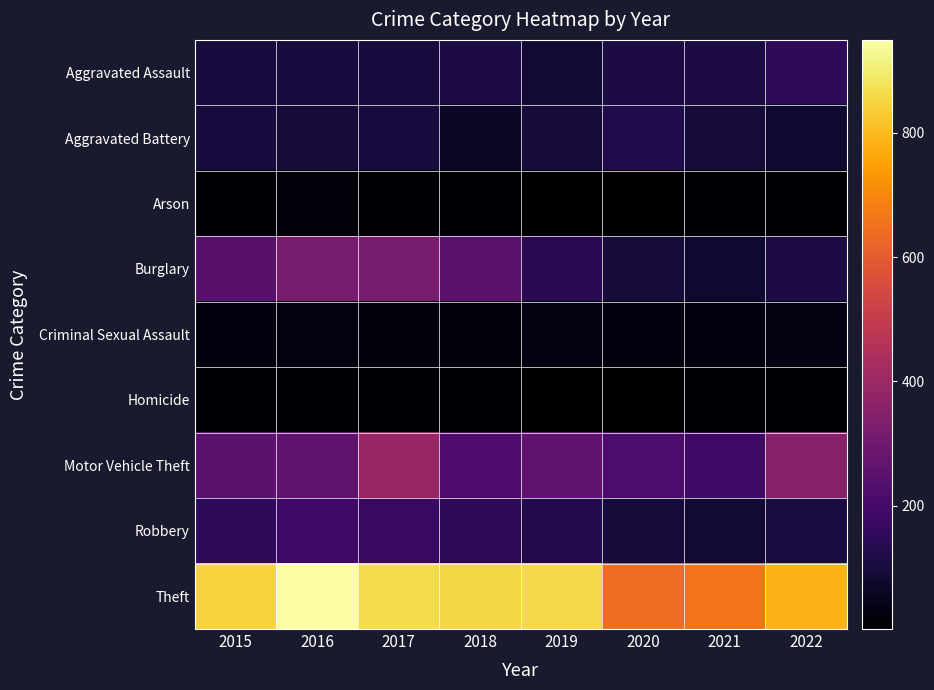

Reading left to right, what are all the values shown in this chart?

Aggravated Assault: 2015=104	2016=104	2017=103	2018=111	2019=88	2020=110	2021=110	2022=151
Aggravated Battery: 2015=105	2016=96	2017=104	2018=65	2019=101	2020=121	2021=98	2022=81
Arson: 2015=12	2016=20	2017=14	2018=11	2019=5	2020=4	2021=6	2022=11
Burglary: 2015=243	2016=317	2017=318	2018=250	2019=140	2020=96	2021=83	2022=111
Criminal Sexual Assault: 2015=27	2016=29	2017=21	2018=20	2019=34	2020=27	2021=25	2022=38
Homicide: 2015=9	2016=7	2017=8	2018=10	2019=4	2020=2	2021=13	2022=9
Motor Vehicle Theft: 2015=253	2016=260	2017=387	2018=218	2019=260	2020=213	2021=187	2022=348
Robbery: 2015=150	2016=188	2017=175	2018=150	2019=125	2020=97	2021=85	2022=109
Theft: 2015=847	2016=949	2017=863	2018=855	2019=859	2020=644	2021=664	2022=789